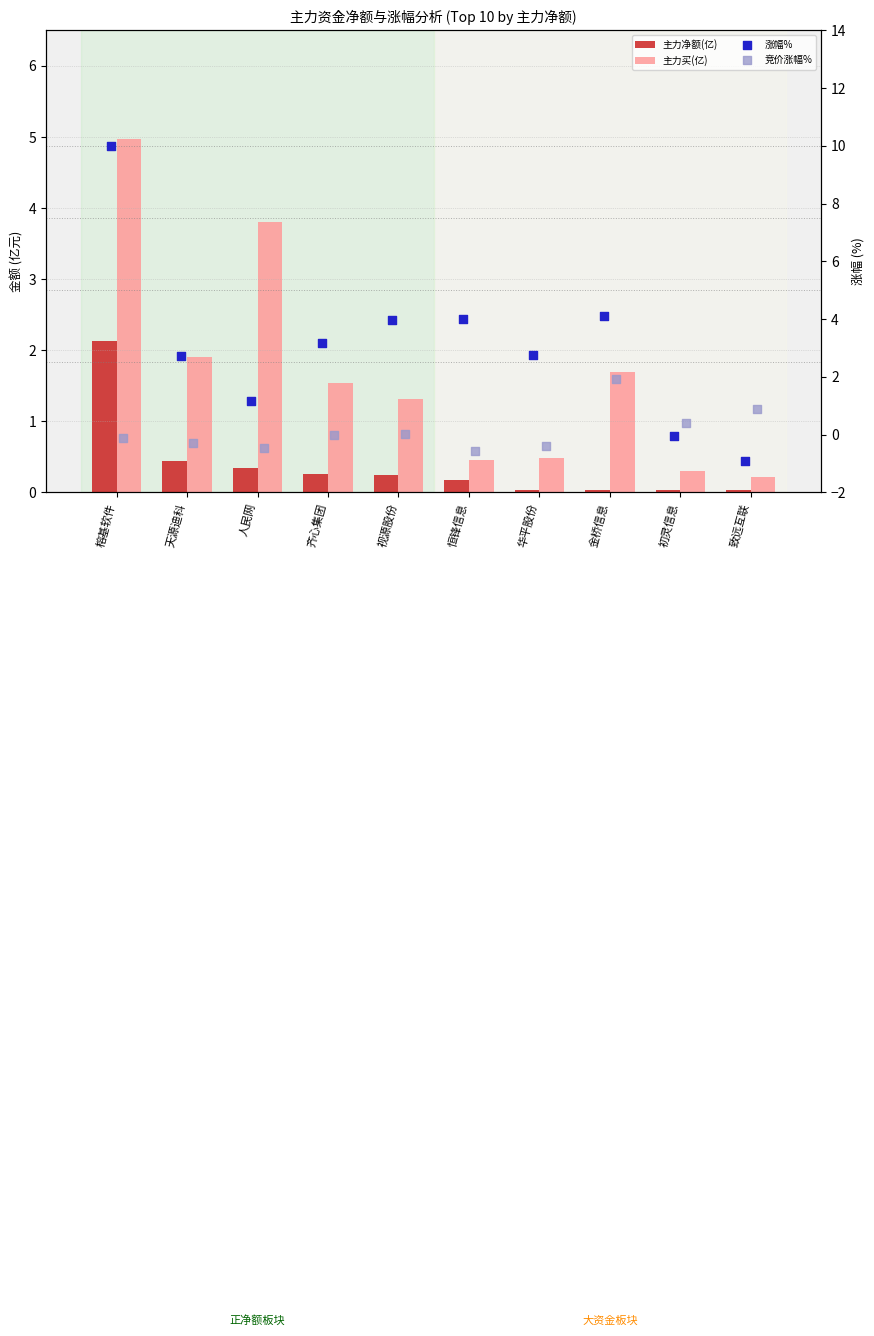

What is the total value across all series at 华平股份?

2.9